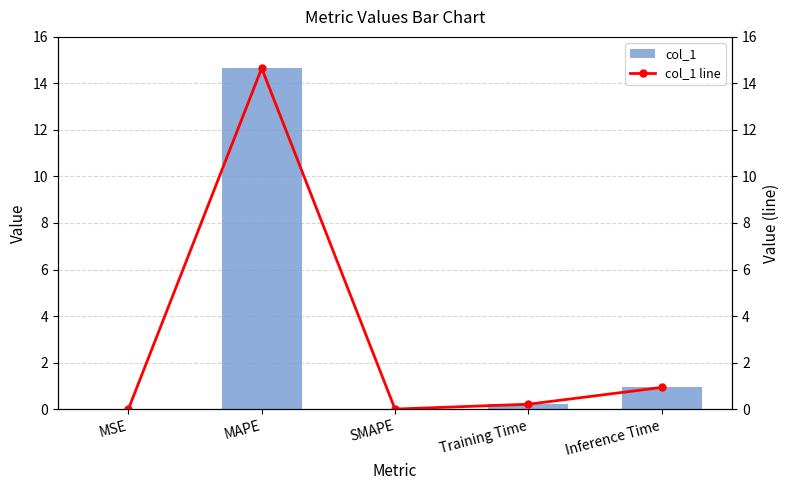

Reading left to right, list all the values displayed in this chart.

col_1: MSE=0.0	MAPE=14.7	SMAPE=0.0	Training Time=0.2	Inference Time=0.9
col_1 line: MSE=0.0	MAPE=14.7	SMAPE=0.0	Training Time=0.2	Inference Time=0.9